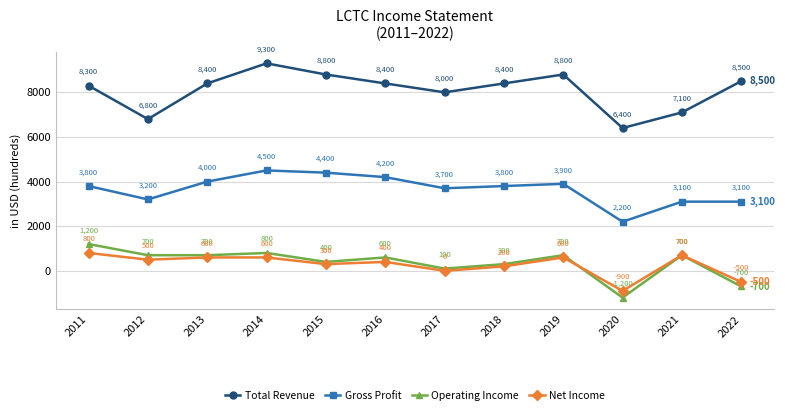

Count the number of data series in this chart.

4